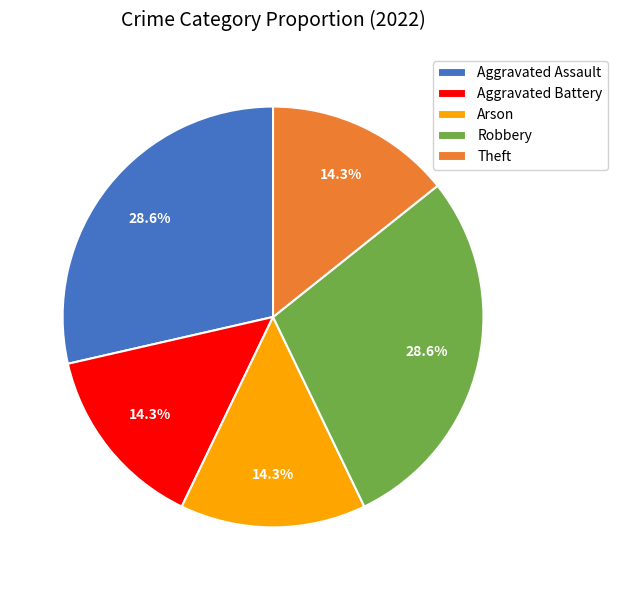

Does Aggravated Assault represent more than half of the total?

No